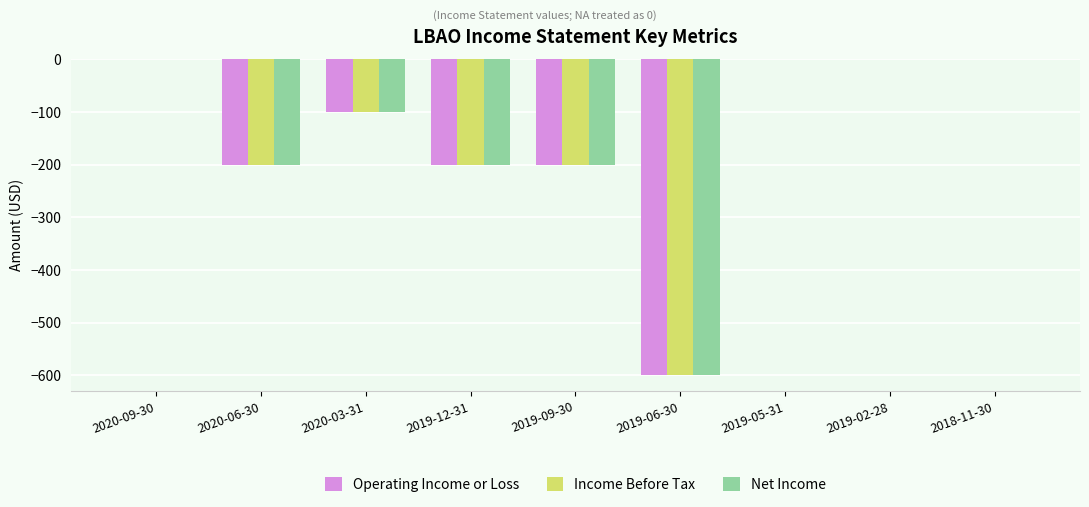

True or false: Operating Income or Loss has a value of 0 at 2020-09-30.

True